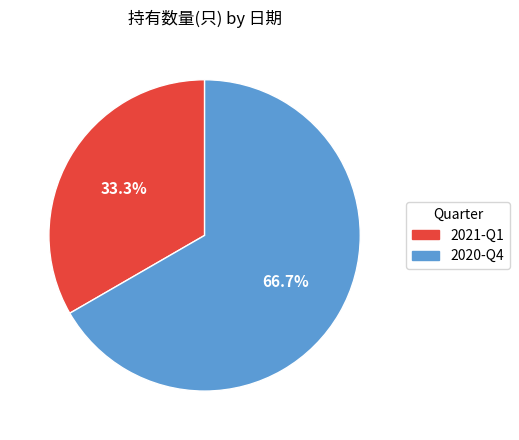

What percentage do 2020-Q4 and 2021-Q1 together represent?

100.0%